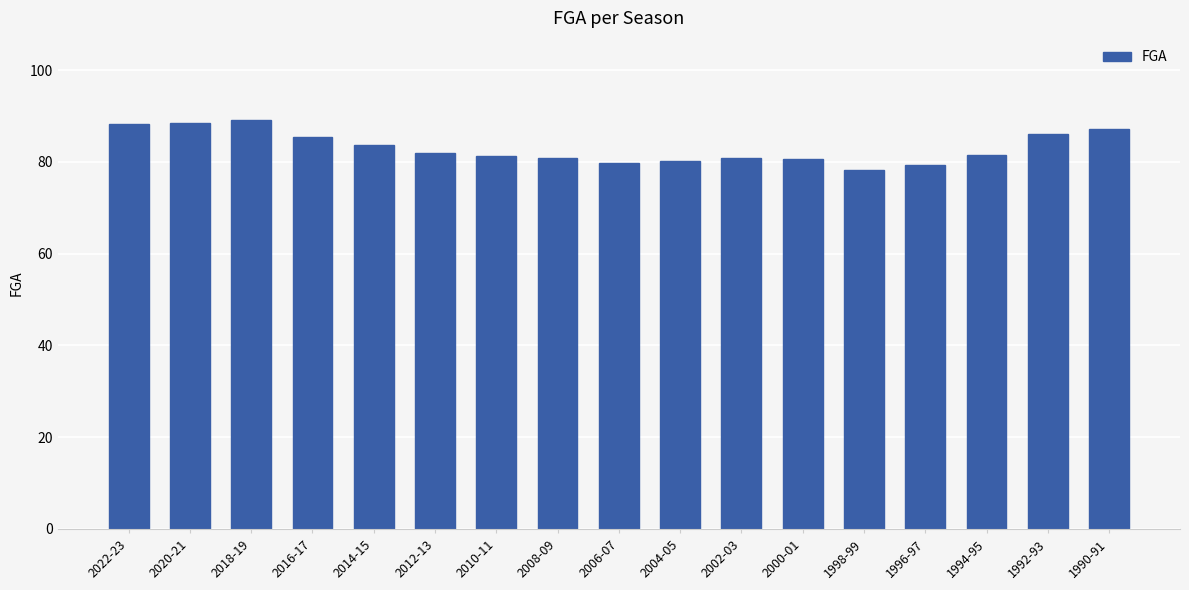

Between 2020-21 and 2006-07, which is larger?

2020-21